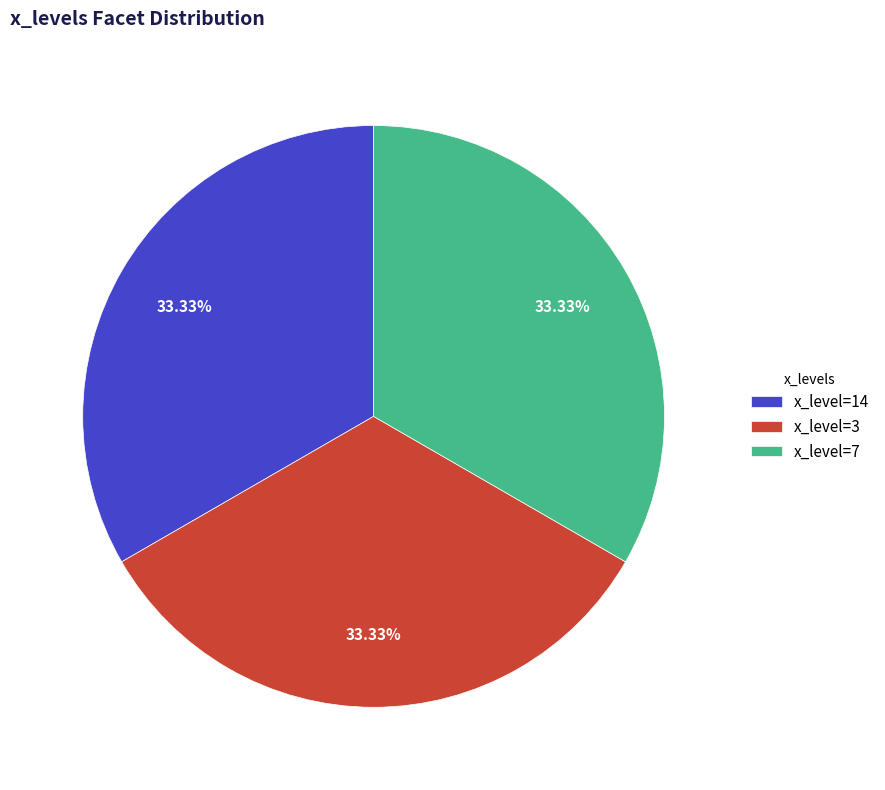

Does any single category account for the majority?

No